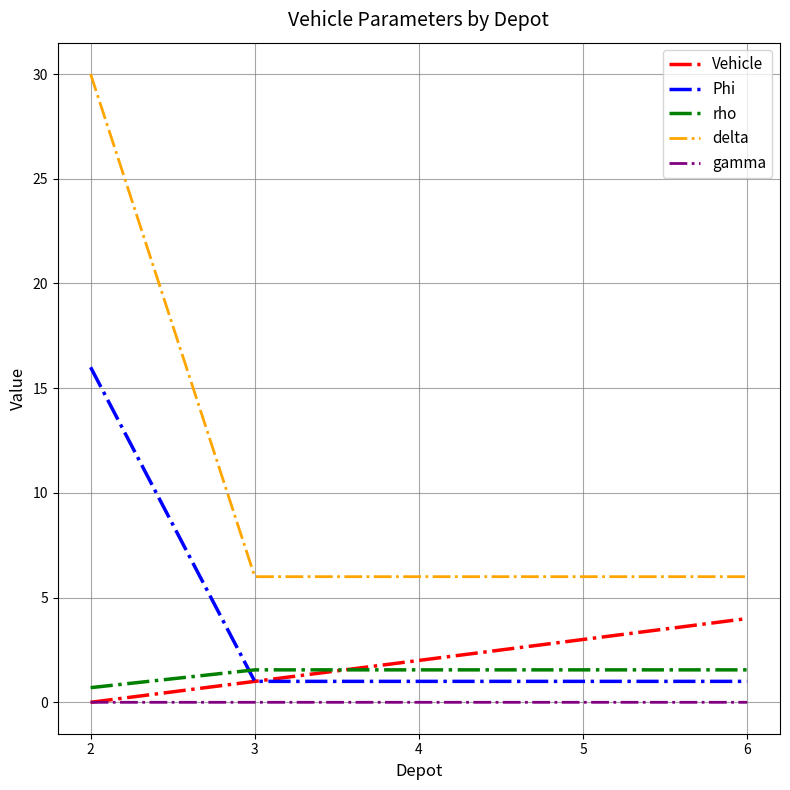

Rank the categories by Vehicle value from lowest to highest.

2, 3, 4, 5, 6